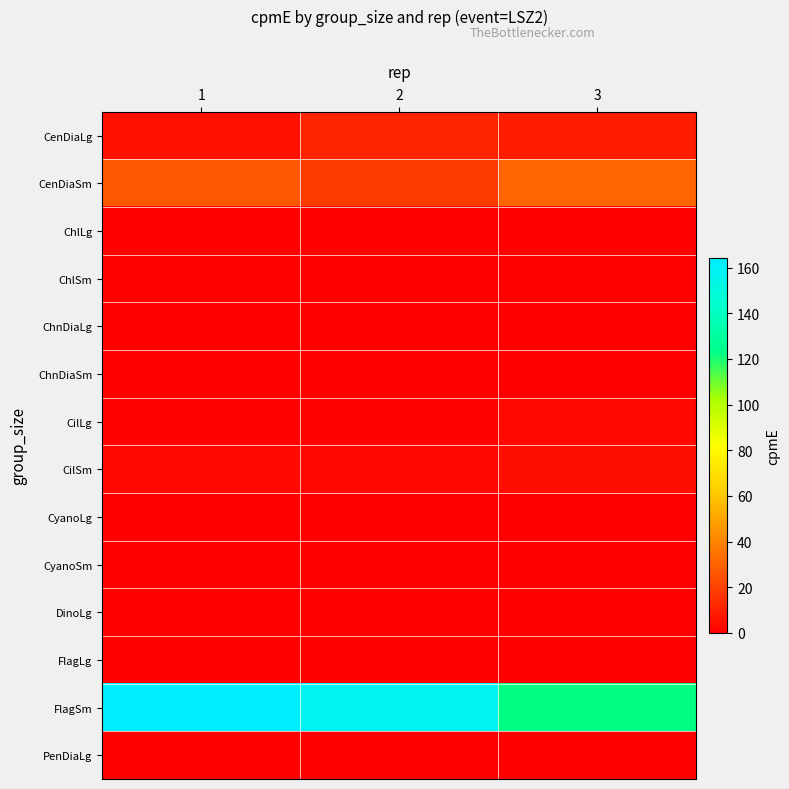

Which label corresponds to the largest value in the chart?

1